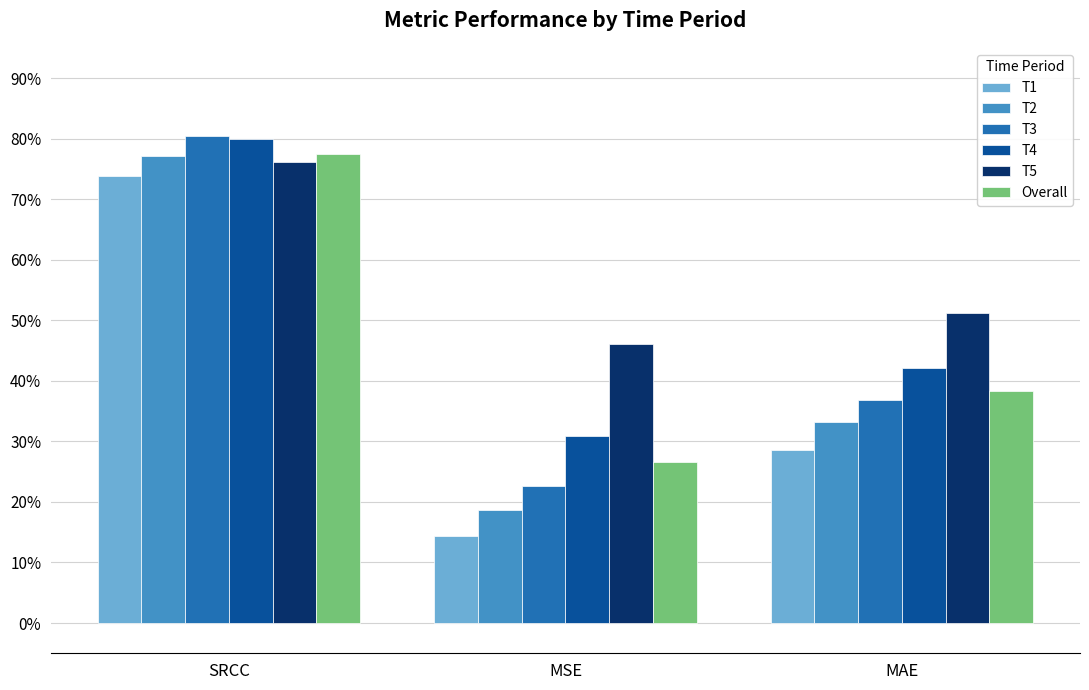

What is the value of the T4 bar at the 2nd from the left?

0.3